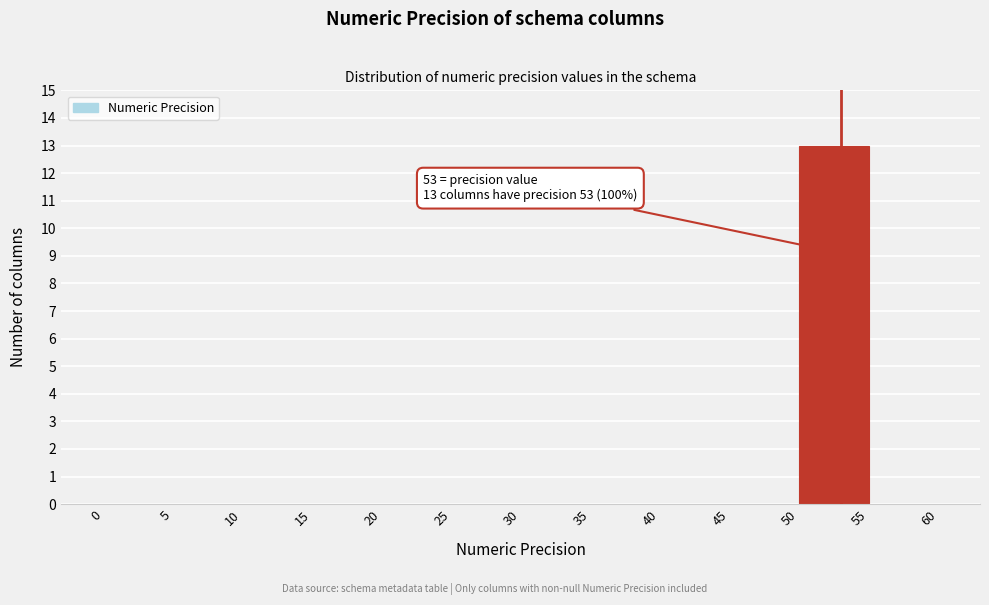

Which range on the x-axis has the tallest bar?

50 to 55